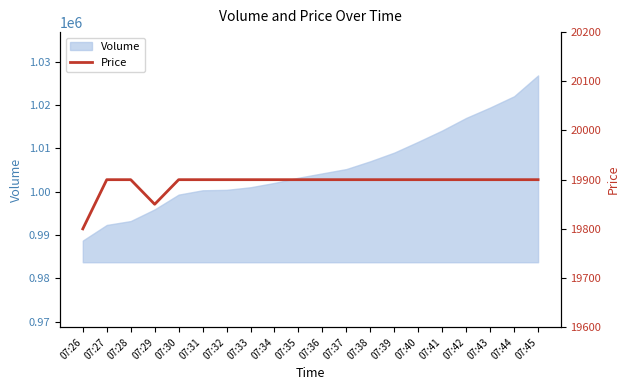

Does the chart have visible grid lines?

No